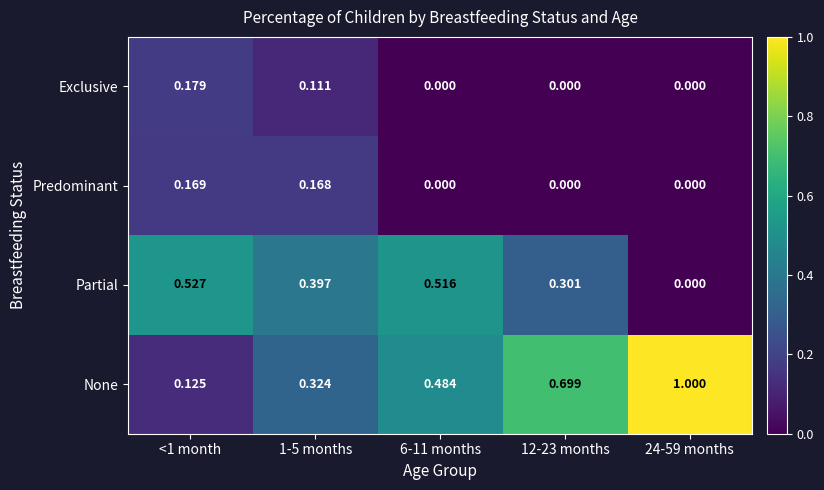

Which series has the widest spread of values?

None